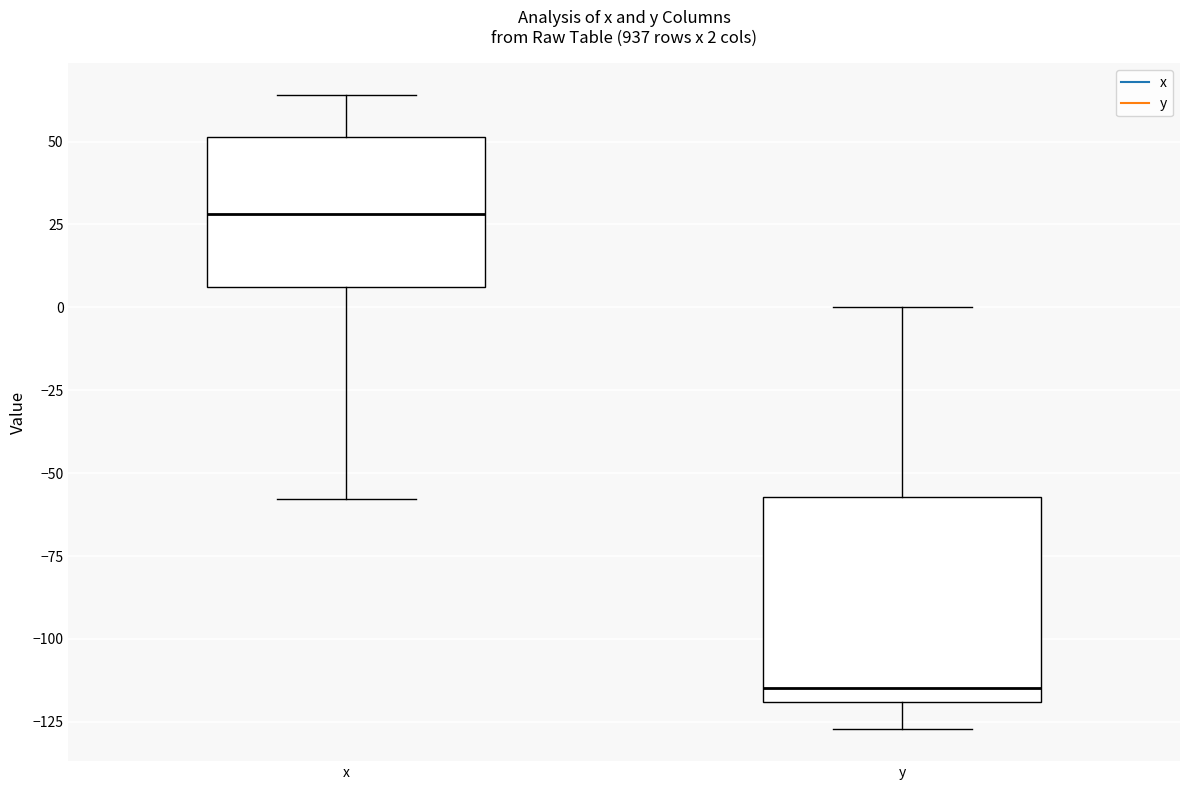

Which box's median line is the highest?

x